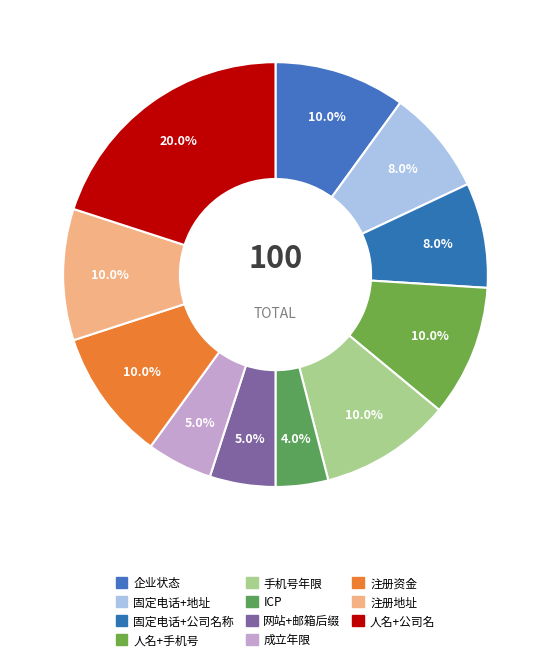

Which slice is the largest?

人名+公司名